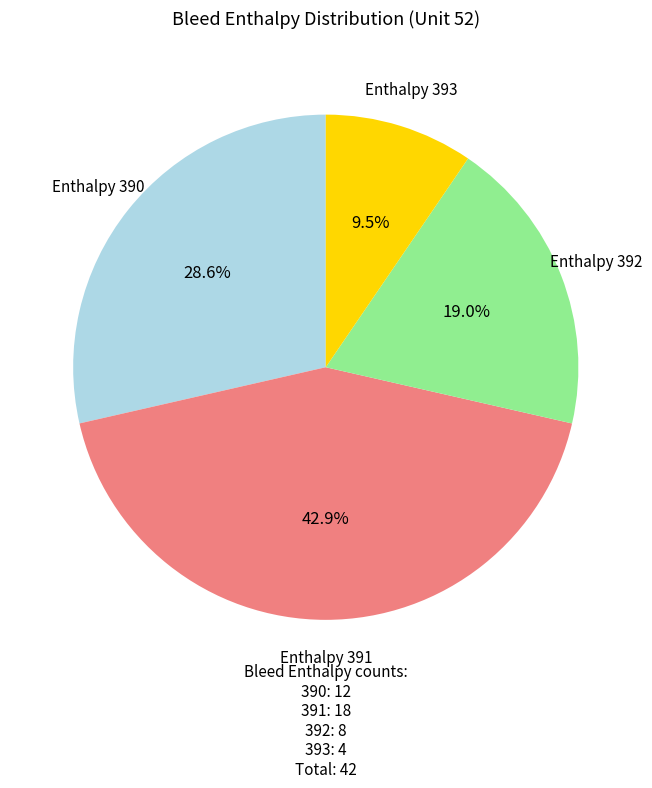

Does any single category account for the majority?

No